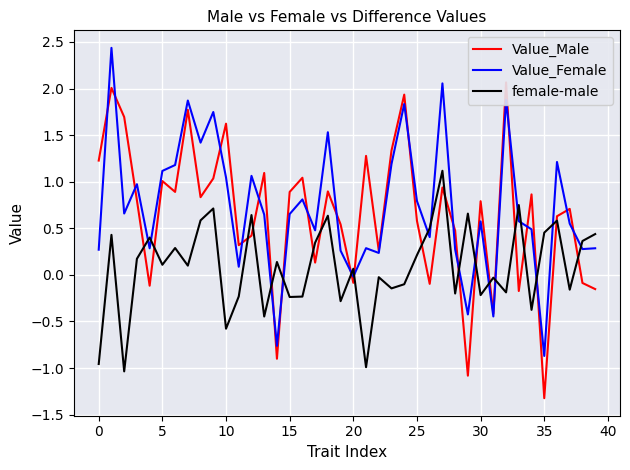

What is the value of the Value_Male point at the 33rd from the left?

2.1